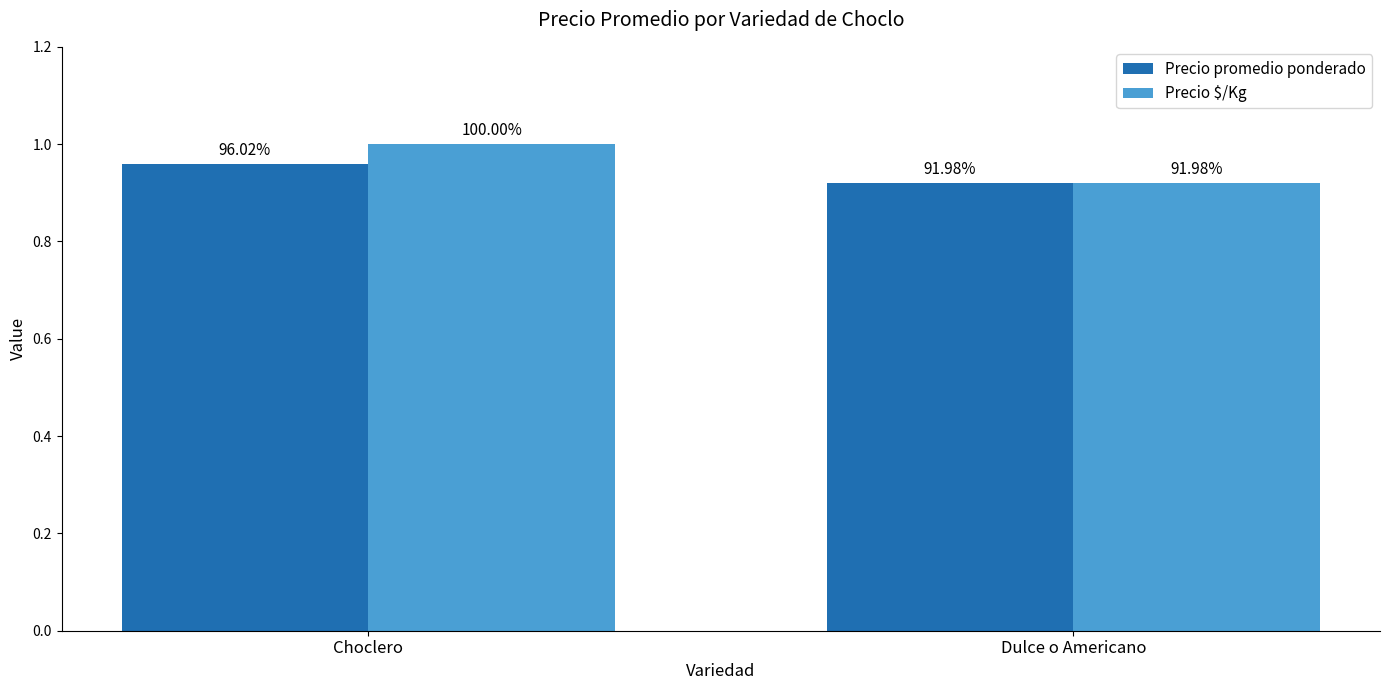

What are all the series names shown in the legend?

Precio promedio ponderado, Precio $/Kg